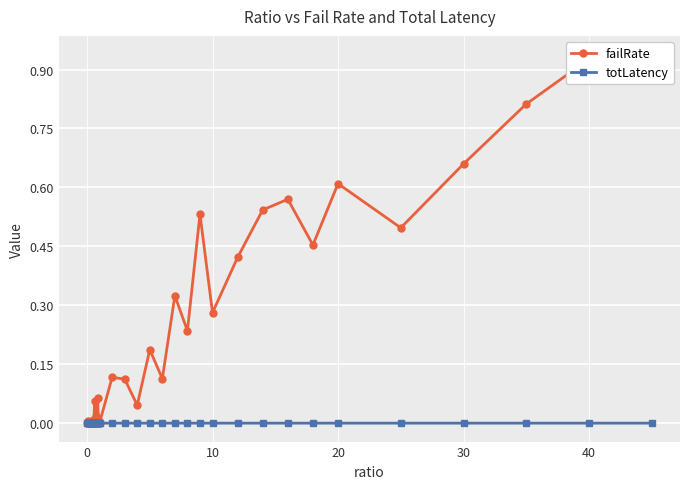

True or false: totLatency has more than 2 interior local peaks.

True